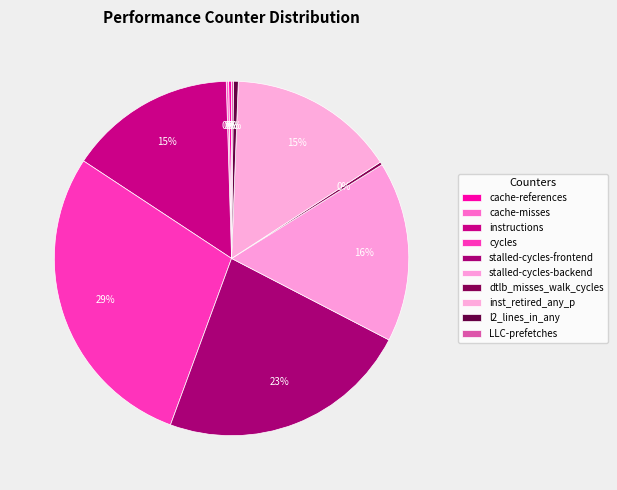

Which has a higher value, inst_retired_any_p or stalled-cycles-backend?

stalled-cycles-backend